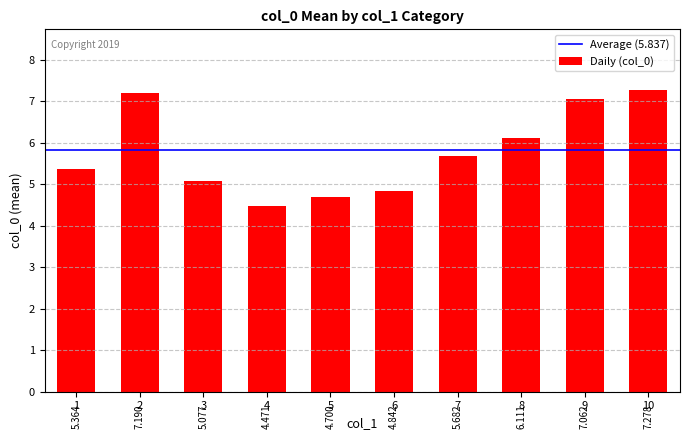

What is the difference between the maximum and minimum values?

2.8